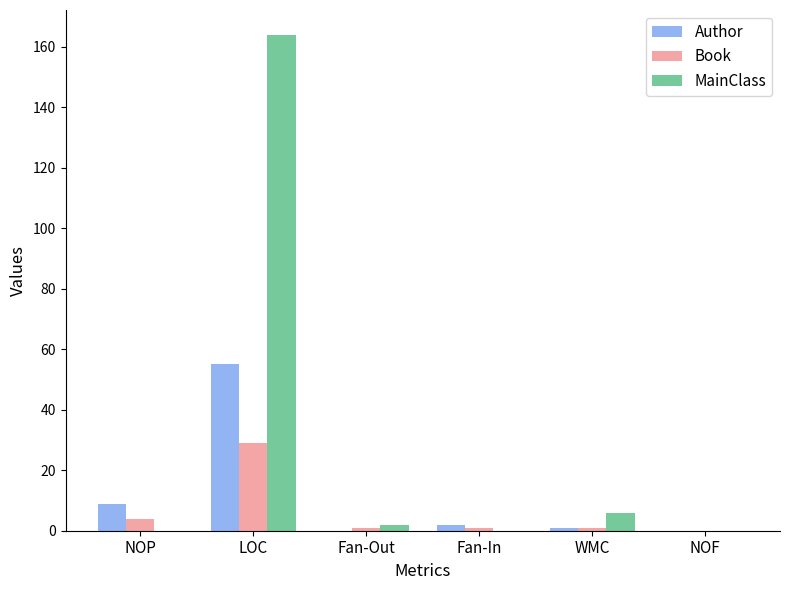

Which category has the highest value across all series?

LOC